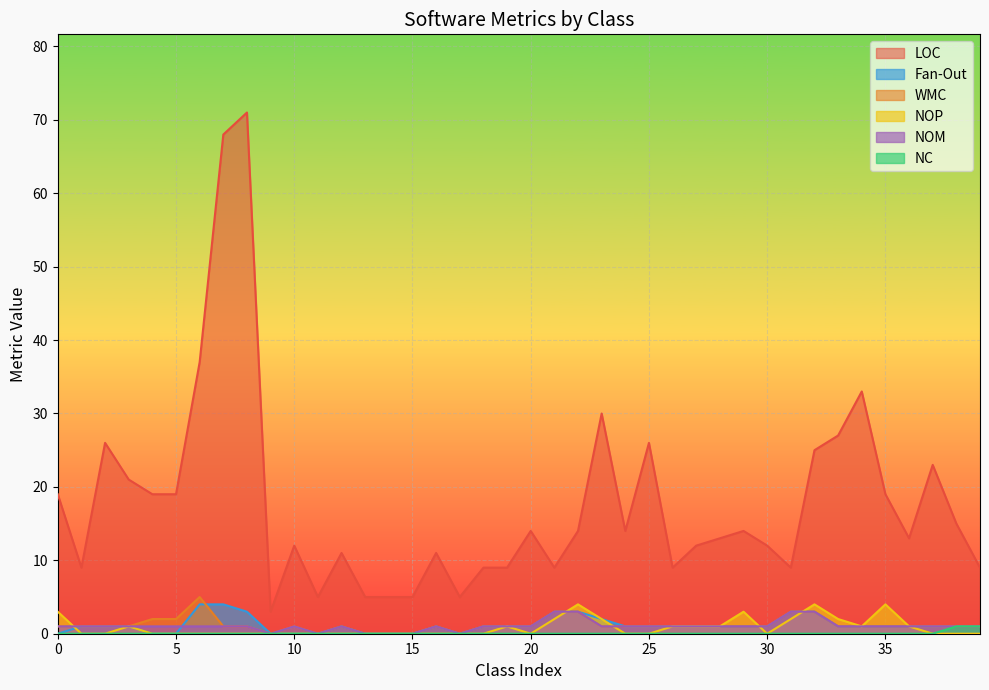

List the series in order of their peak value, lowest first.

NC, NOM, NOP, Fan-Out, WMC, LOC